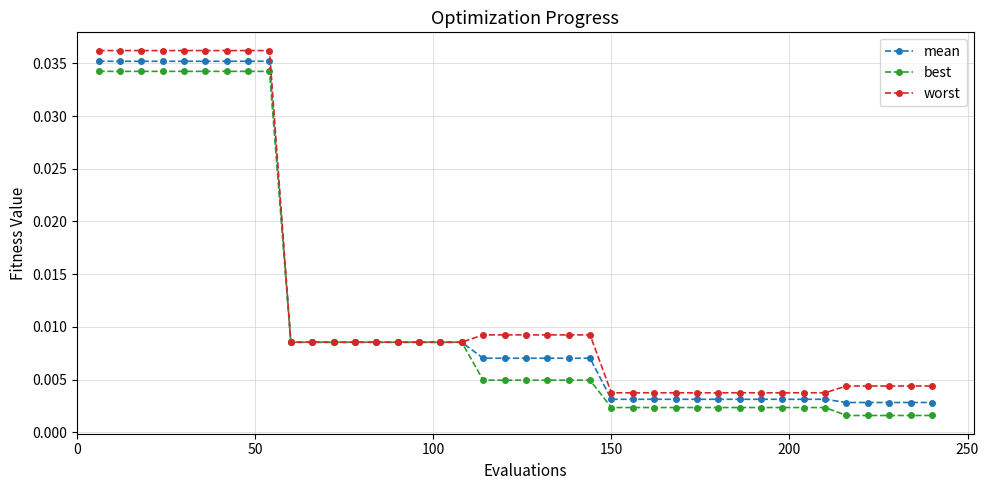

At how many categories does at least one series exceed 0?

40